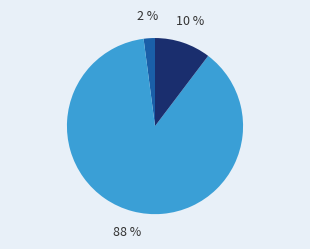

How many slices are in this pie chart?

3